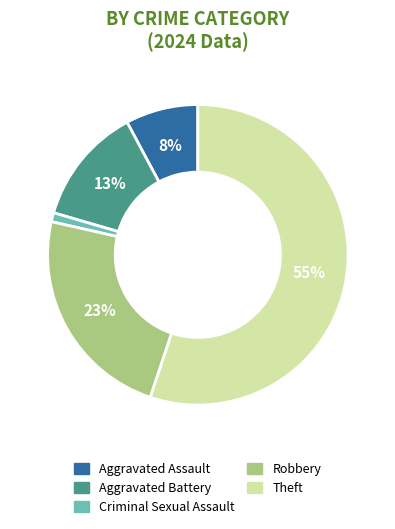

Does any single category account for the majority?

Yes